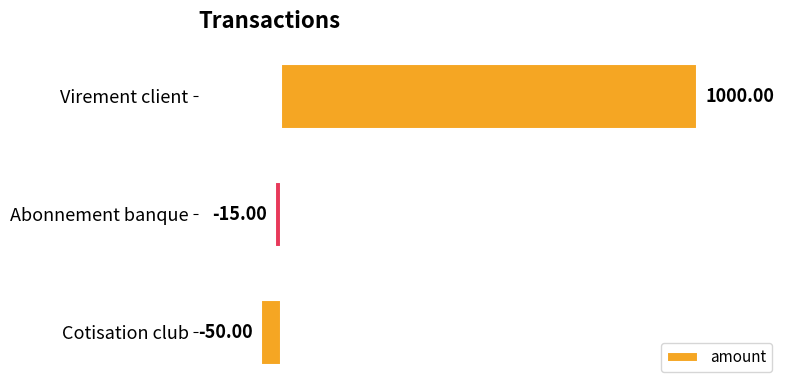

What is the difference between the second highest and minimum values?

35